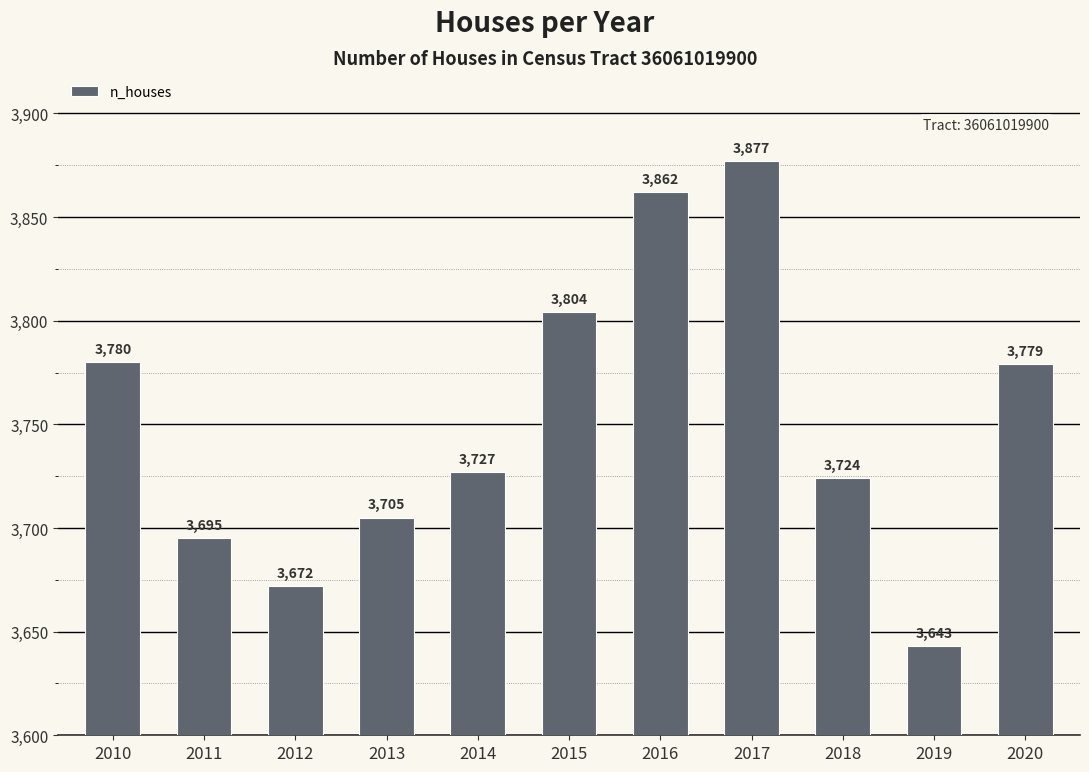

Reading left to right, extract all data points from this chart.

3780	3695	3672	3705	3727	3804	3862	3877	3724	3643	3779